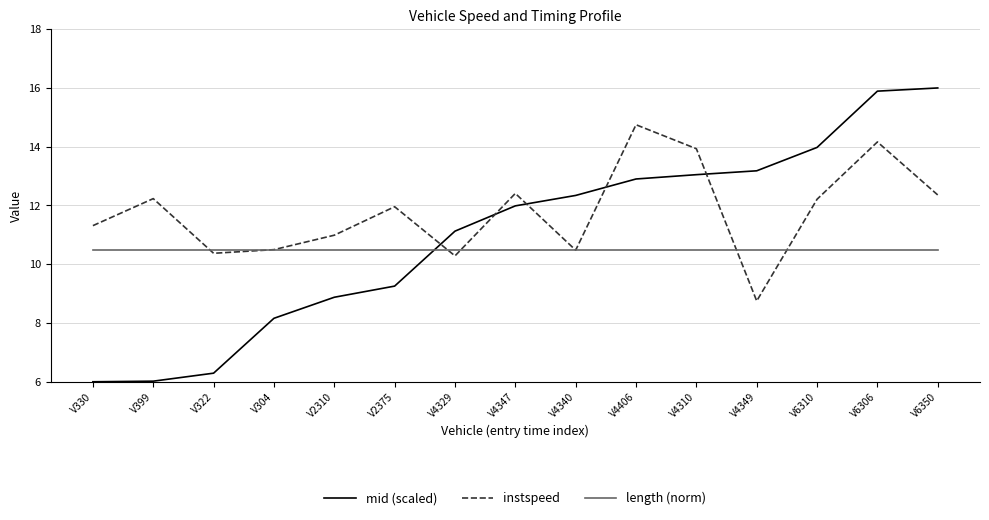

Reading left to right, transcribe all the data shown in this chart.

mid (scaled): 6.0	6.0	6.3	8.2	8.9	9.3	11.1	12.0	12.3	12.9	13.0	13.2	14.0	15.9	16.0
instspeed: 11.3	12.2	10.4	10.5	11.0	12.0	10.3	12.4	10.5	14.7	13.9	8.7	12.2	14.2	12.4
length (norm): 10.5	10.5	10.5	10.5	10.5	10.5	10.5	10.5	10.5	10.5	10.5	10.5	10.5	10.5	10.5